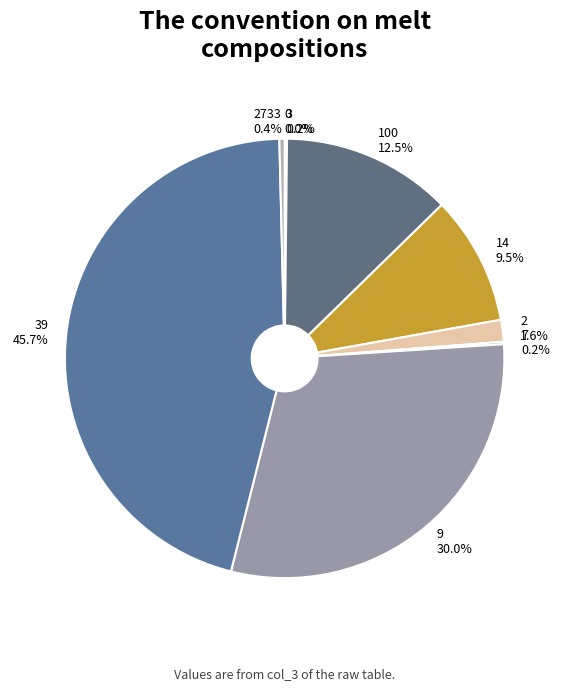

Combined, do 2733 0.4% and 9 30.0% account for over 50%?

No